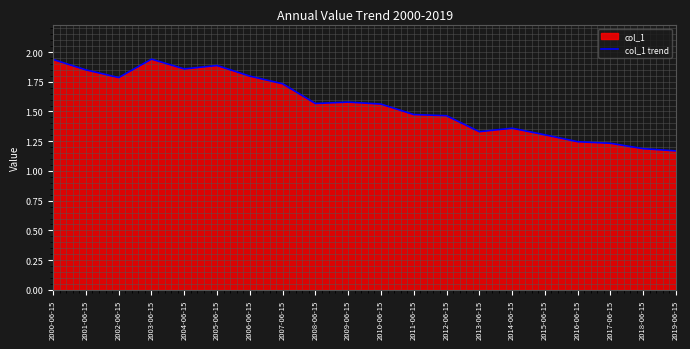

At which category does the data reach its first local valley?

2002-06-15